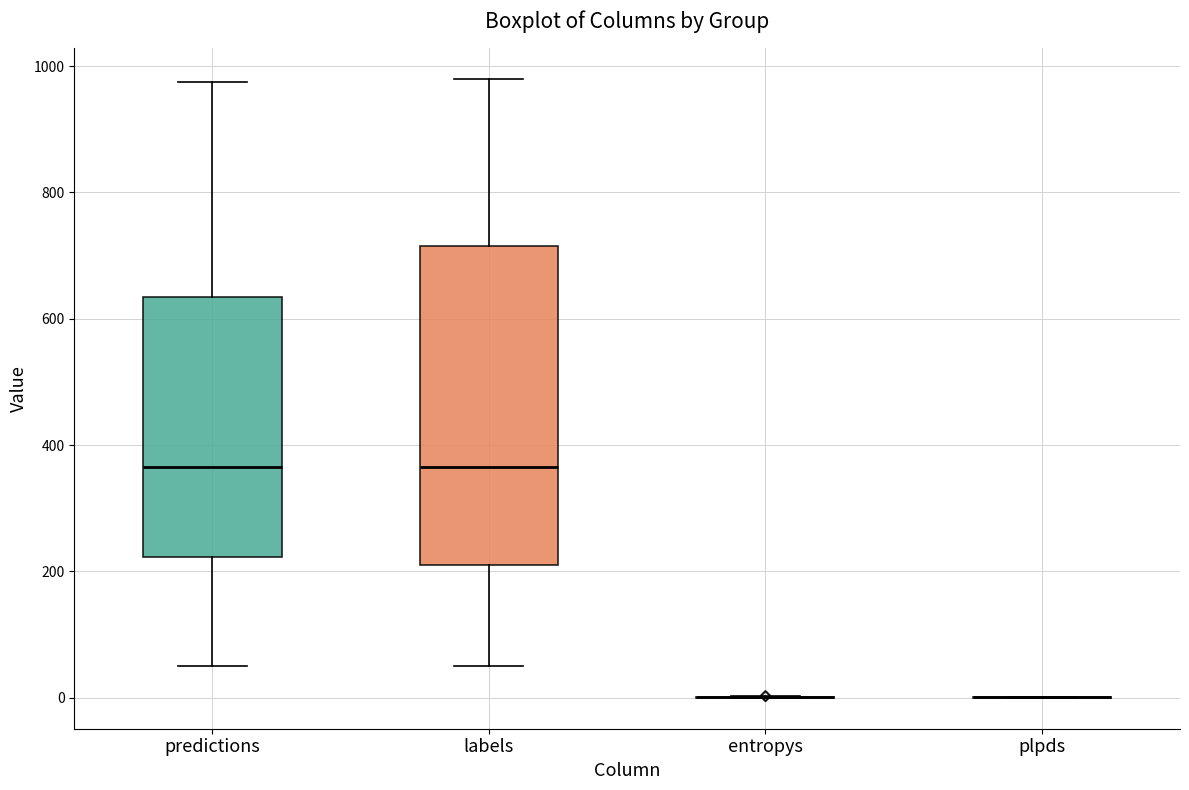

Reading left to right, read every box against the y-axis: the position of its median line, the range the box covers, and the ends of its whiskers. The values are not printed on the chart, so give them approximately, as read against the axis.

predictions: median 360, box 220 to 640, whiskers 60 to 980
labels: median 360, box 220 to 720, whiskers 60 to 980
entropys: box collapsed to a line at 0, whiskers 0 to 0
plpds: box collapsed to a line at 0, whiskers 0 to 0